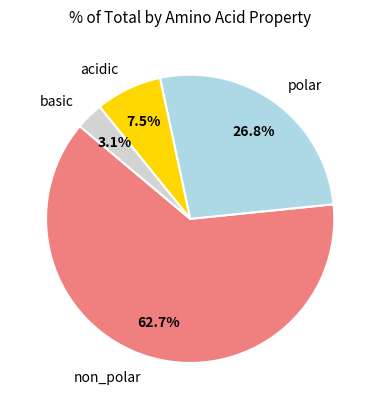

Is it true that non_polar is 63% of the pie?

True